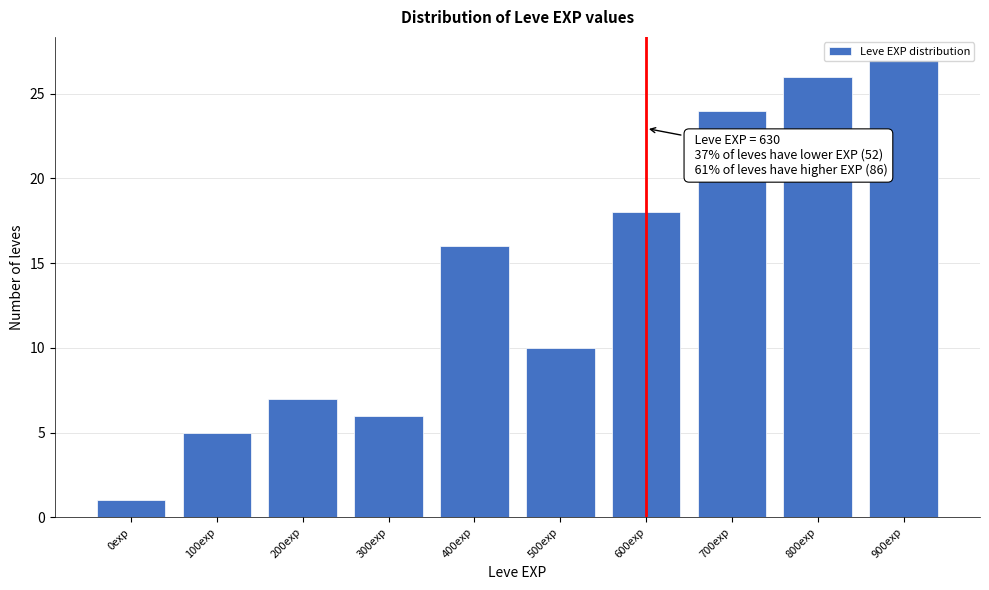

The value at 800exp is 26. True or false?

True